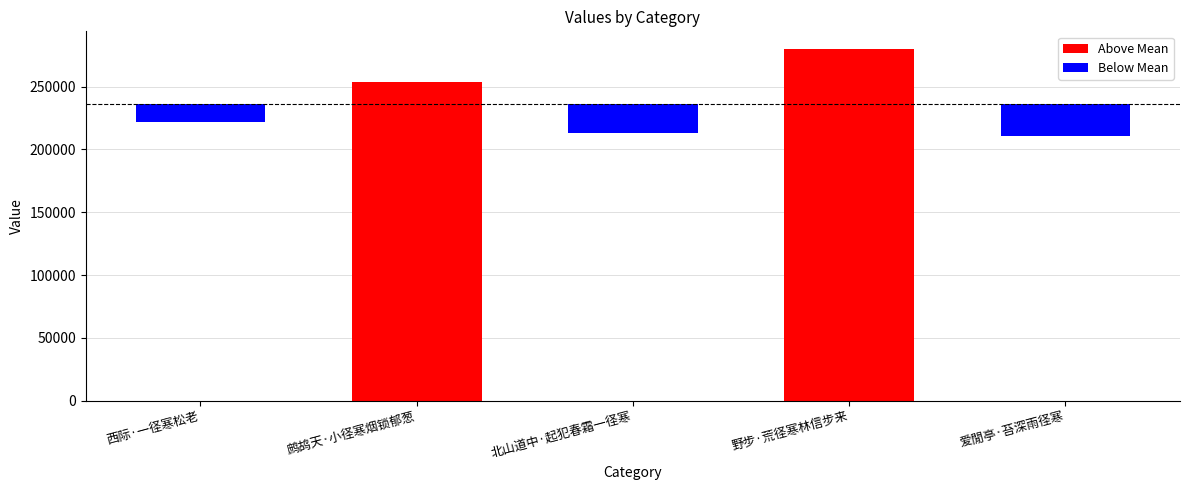

What is the label of the 4th bar from the right?

鹧鸪天·小径寒烟锁郁葱